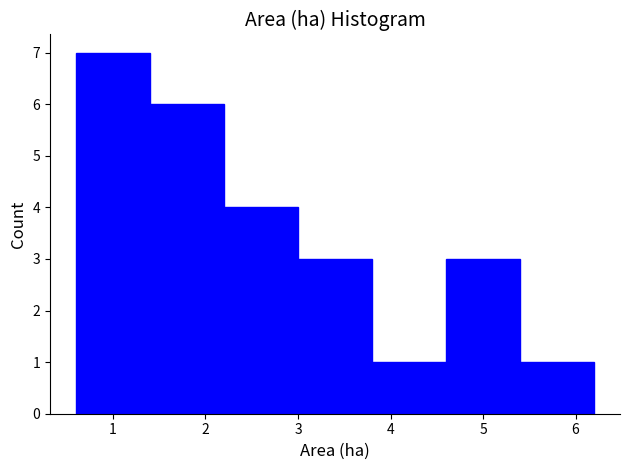

Which range on the x-axis has the tallest bar?

0.6 to 1.4